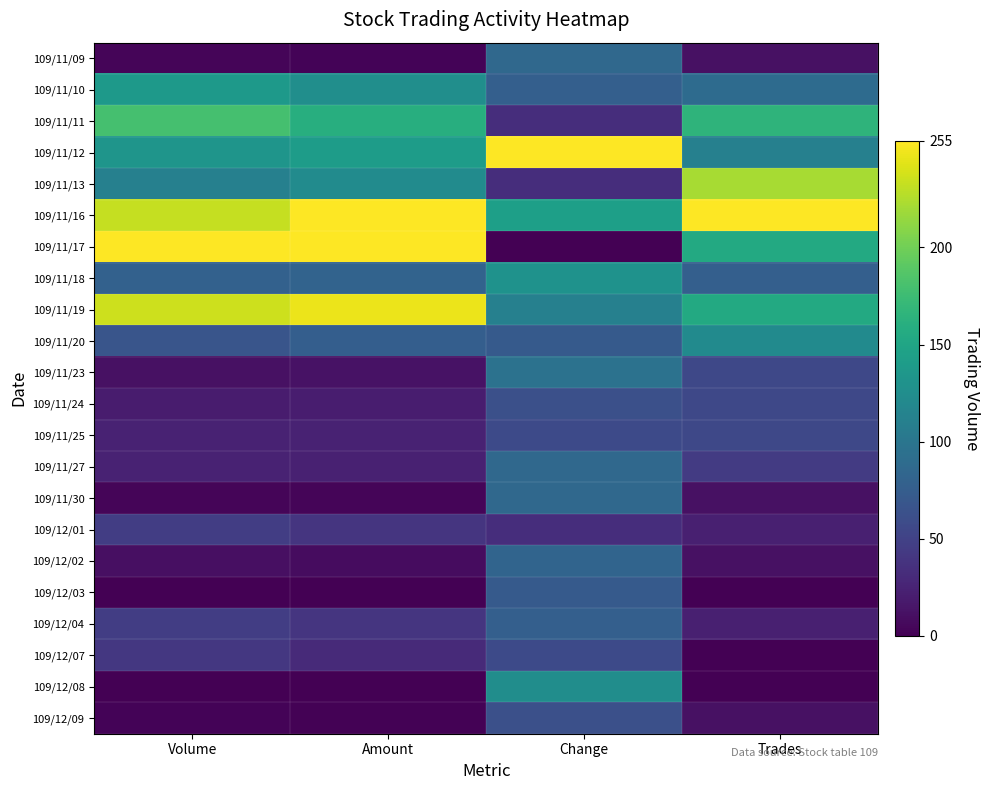

Which series has the largest range (max minus min)?

109/11/17